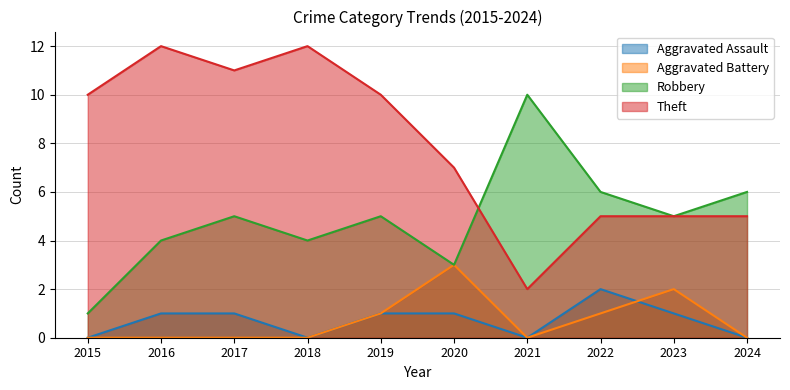

Does the chart display data point markers on the line(s)?

No